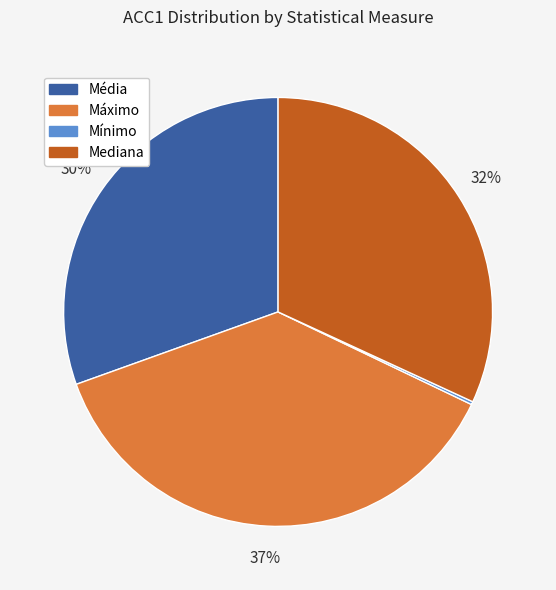

To the nearest percent, what percentage of the pie is Mediana?

32%